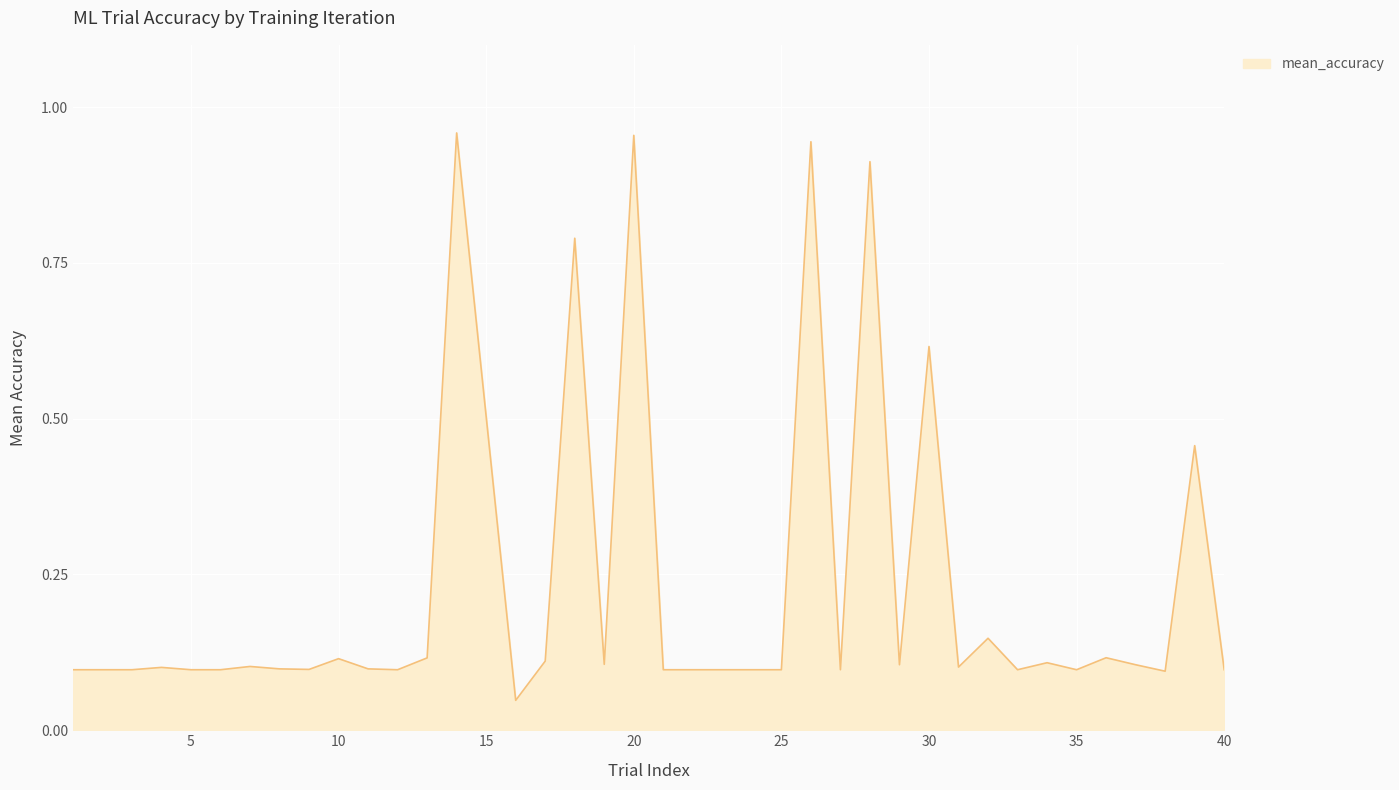

Is this an area chart (filled region under the line)?

Yes